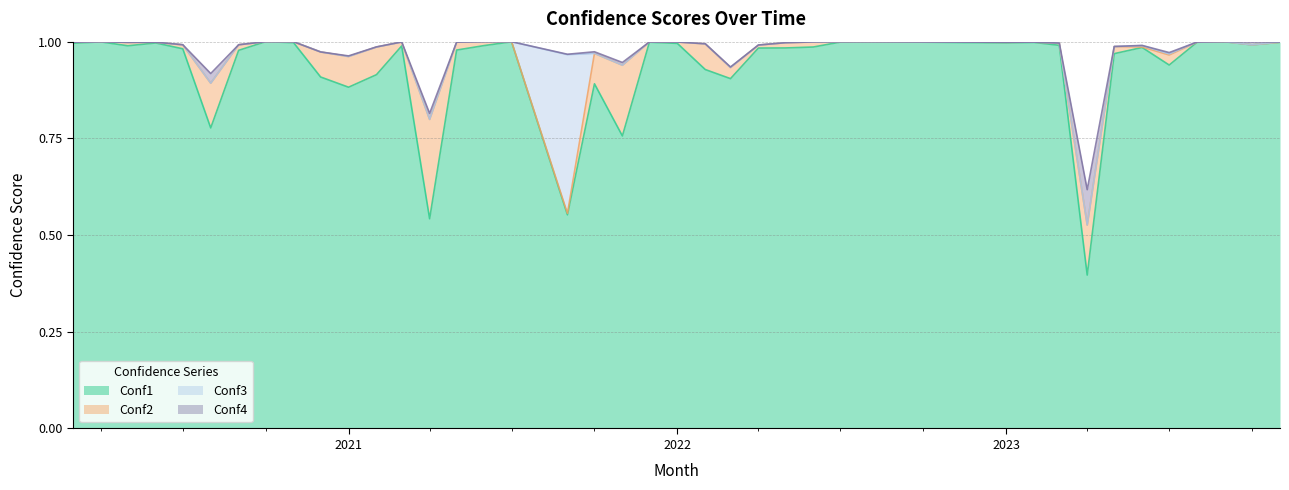

At which label does Conf4 reach its minimum?

2020-10-01